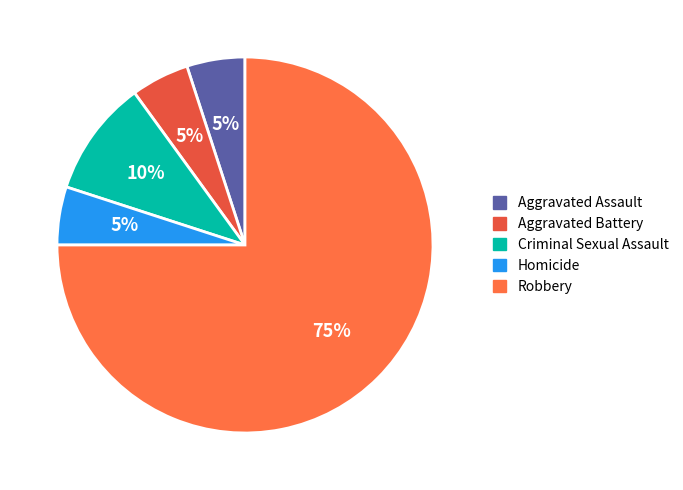

Rank the categories by value from lowest to highest.

Aggravated Assault, Aggravated Battery, Homicide, Criminal Sexual Assault, Robbery